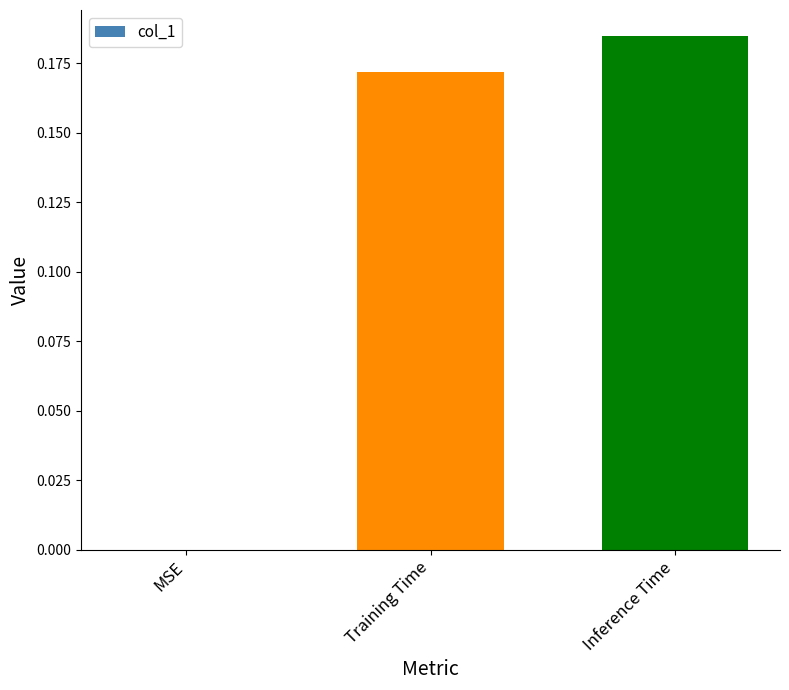

Is it true that the value at MSE is -0.1?

False